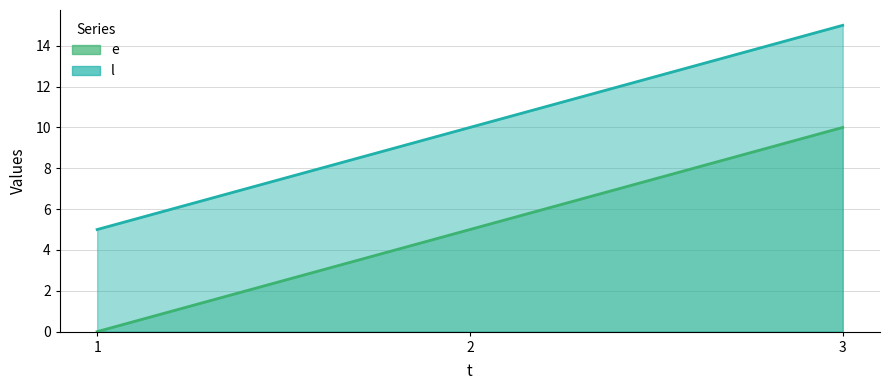

True or false: l has a value of 15 at 3.

True